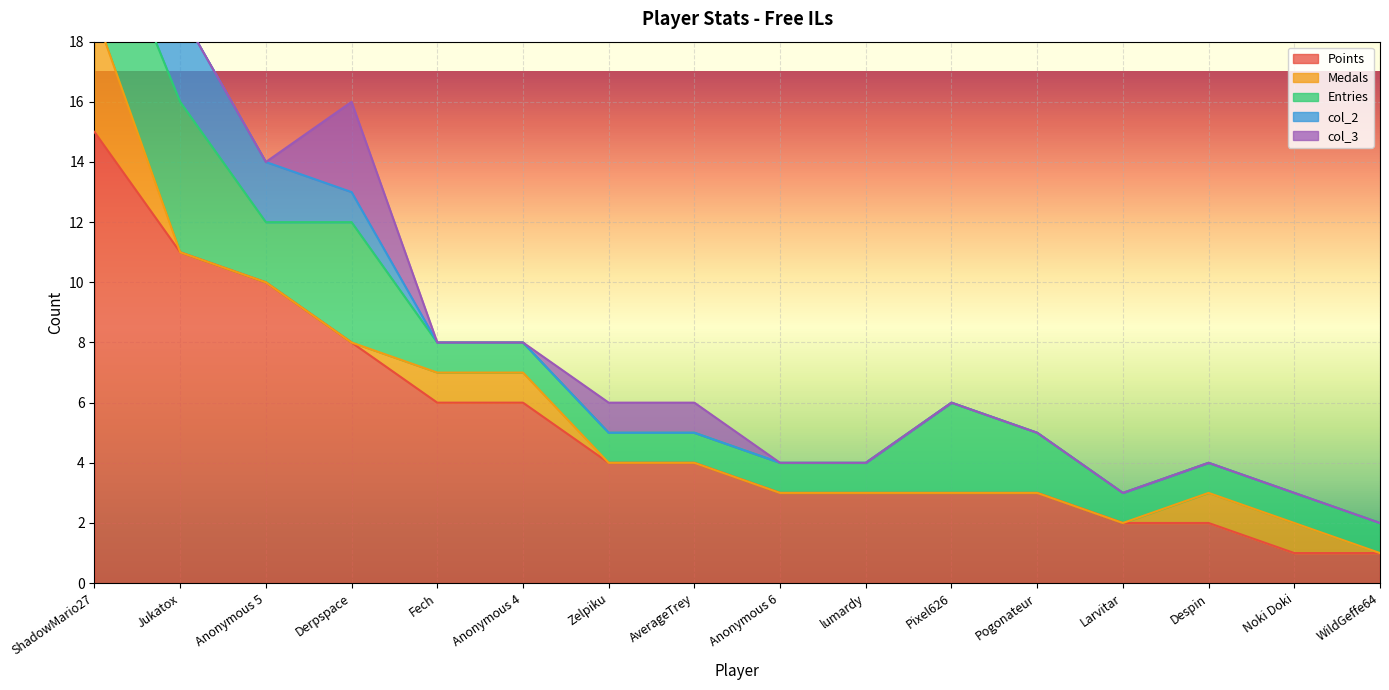

What is the sum of all col_2 values?

6